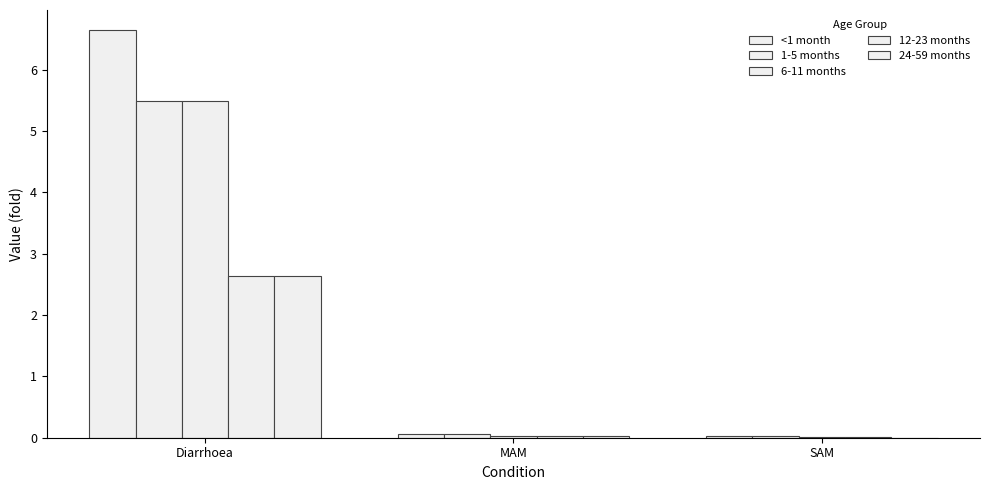

The value of 6-11 months at Diarrhoea is 7.8. True or false?

False